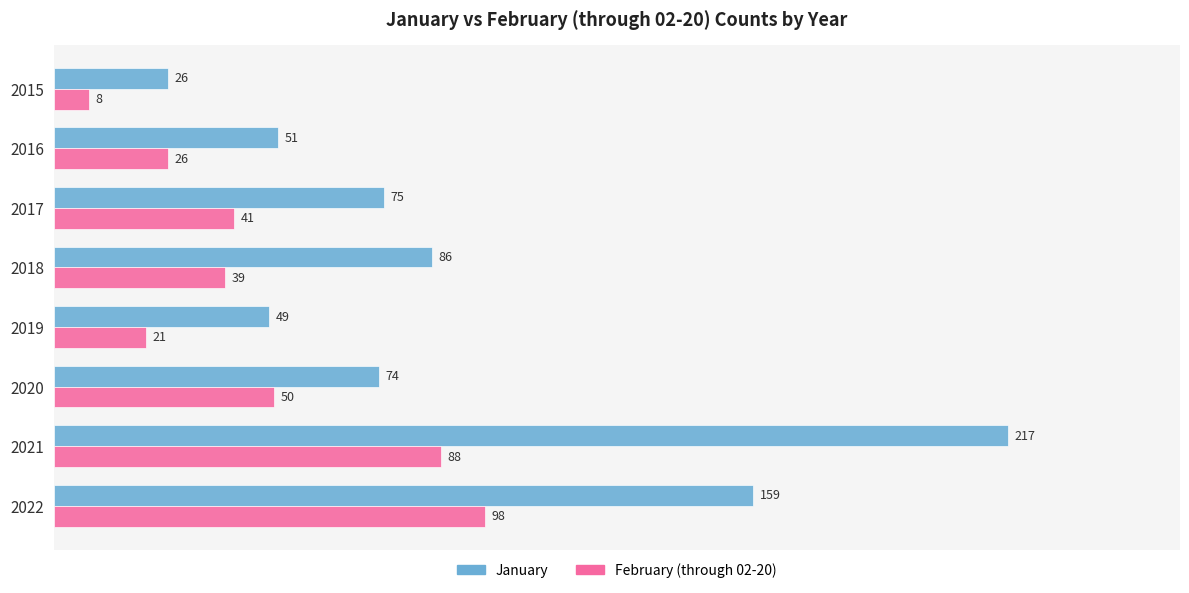

Rank the categories by February (through 02-20) value from lowest to highest.

2015, 2019, 2016, 2018, 2017, 2020, 2021, 2022